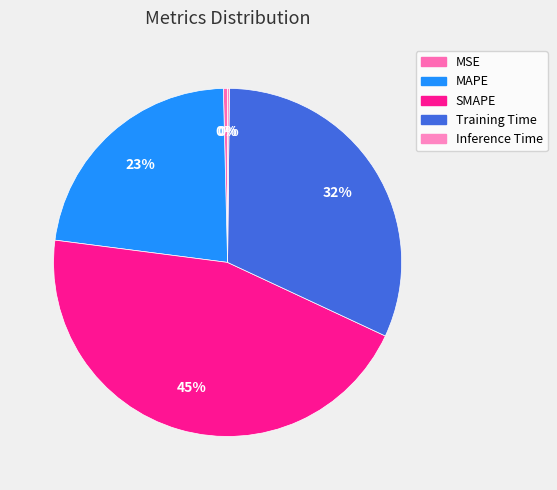

How much of the chart is everything except MAPE?

77.4%